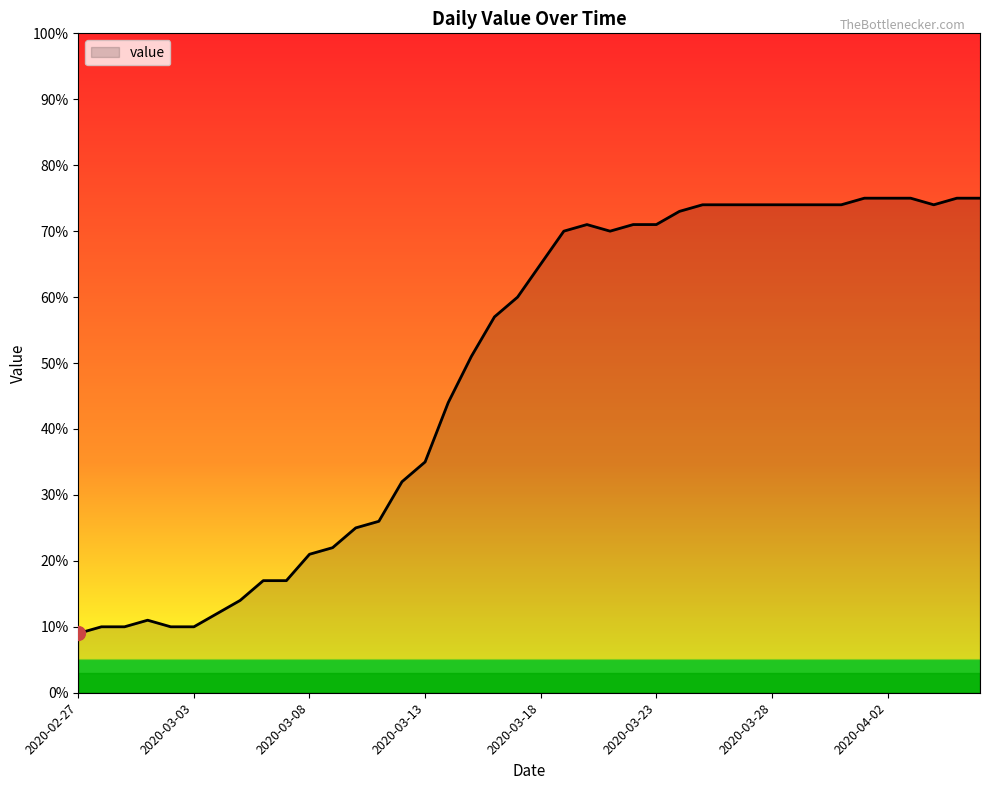

What is the average value?

49